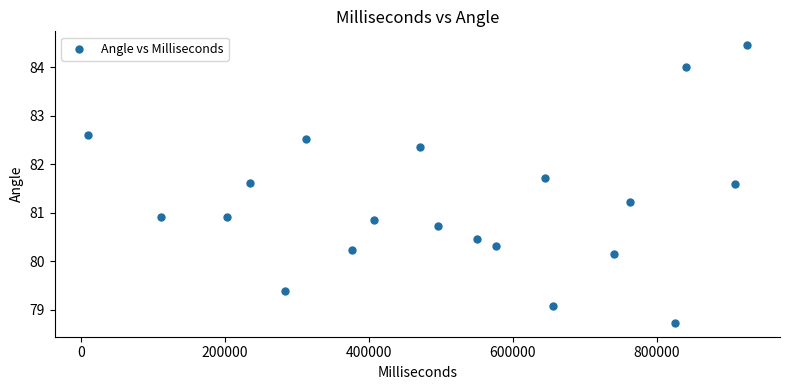

What is the range of X values (max minus min)?

915990.0